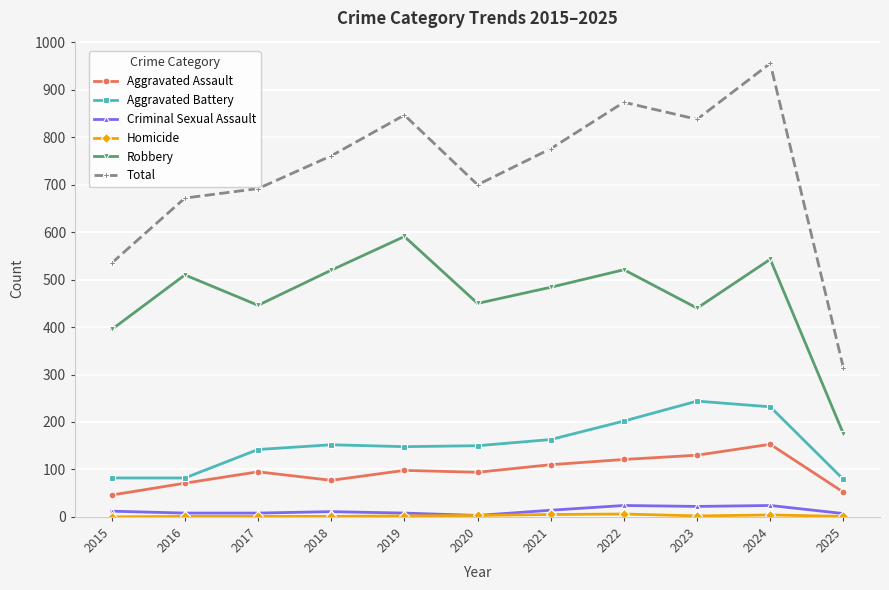

Does the chart display data point markers on the line(s)?

Yes